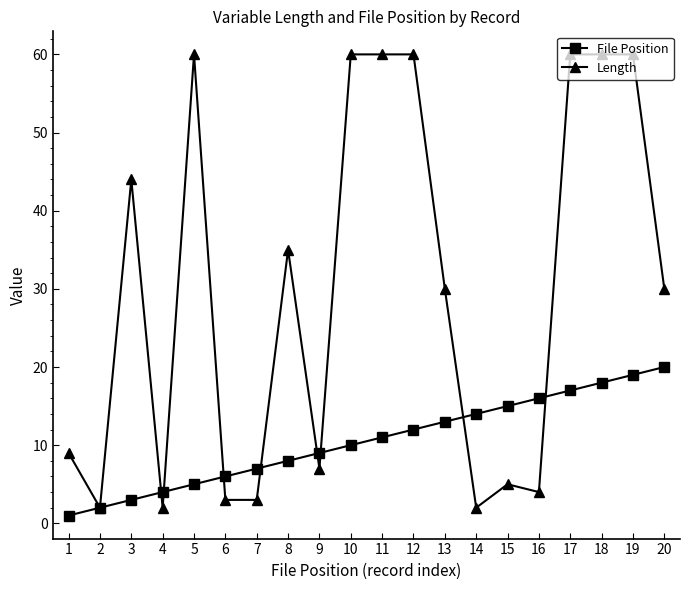

Count the number of categories in the chart.

20